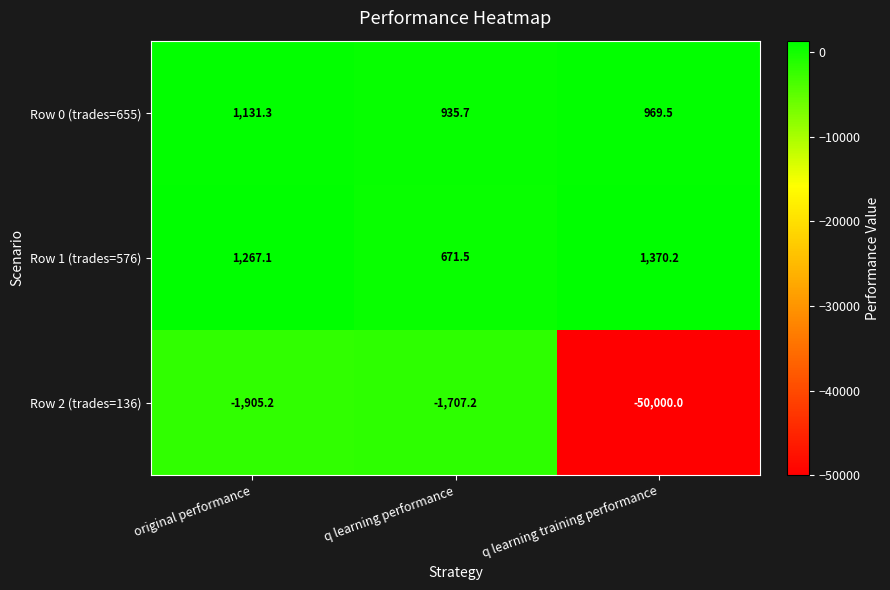

Reading left to right, transcribe all the data shown in this chart.

Row 0 (trades=655): 1131.3	935.7	969.5
Row 1 (trades=576): 1267.1	671.5	1370.2
Row 2 (trades=136): -1905.2	-1707.2	-50000.0